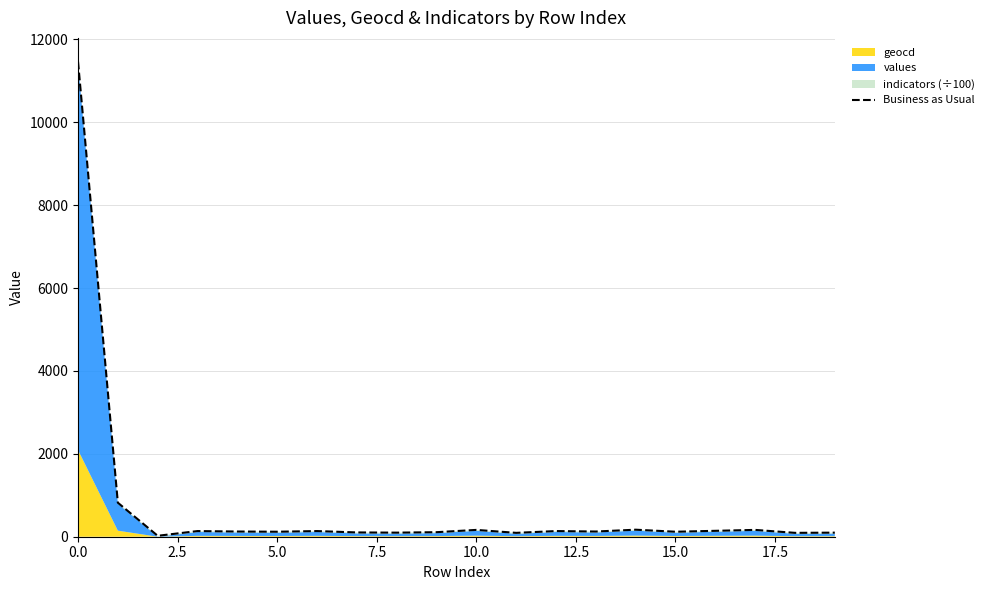

The value at 5.0 is 205.3. True or false?

False